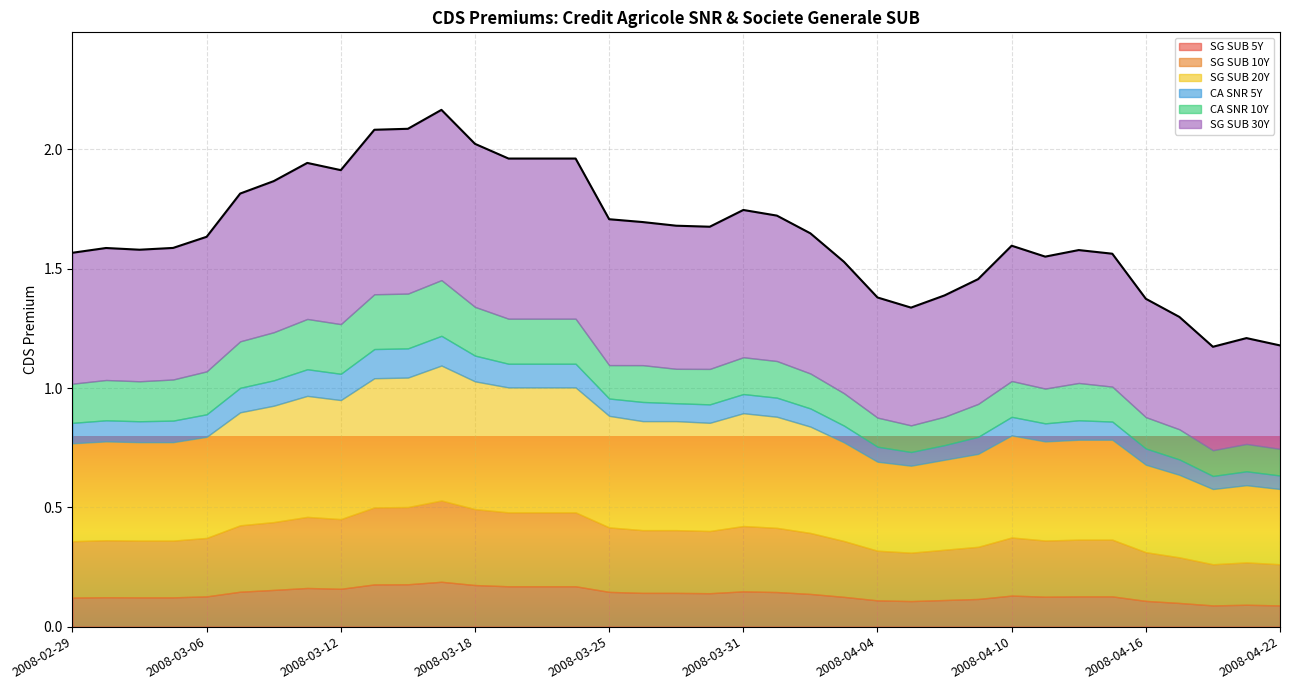

What is the total value across all series at 2008-03-21?

2.0